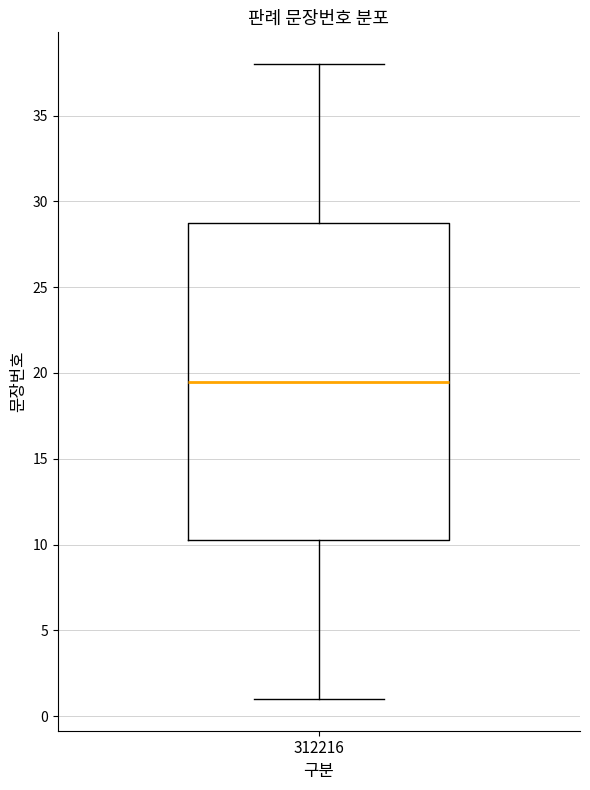

Read this box plot against the y-axis: the position of the median line, the range covered by the box, and the ends of both whiskers. The values are not printed on the chart, so give them approximately, as read against the axis.

median 19.5, box 10.5 to 29.0, whiskers 1.0 to 38.0